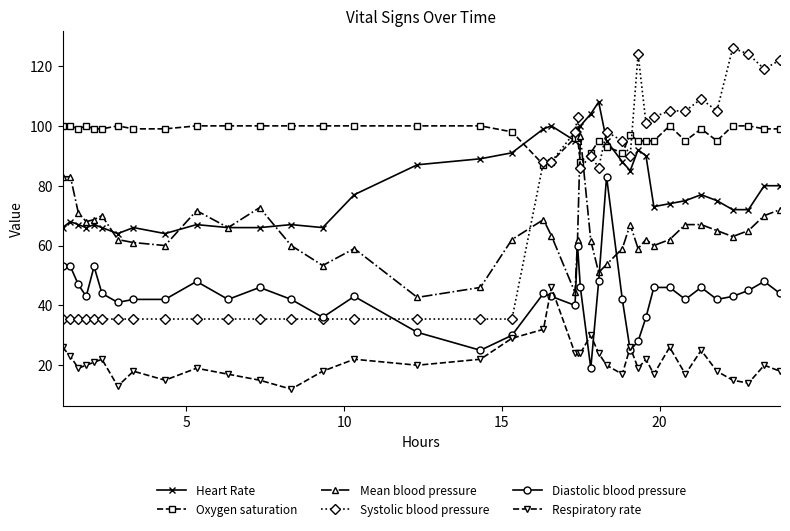

What is the value of the Respiratory rate point at the 13th from the left?

12.0